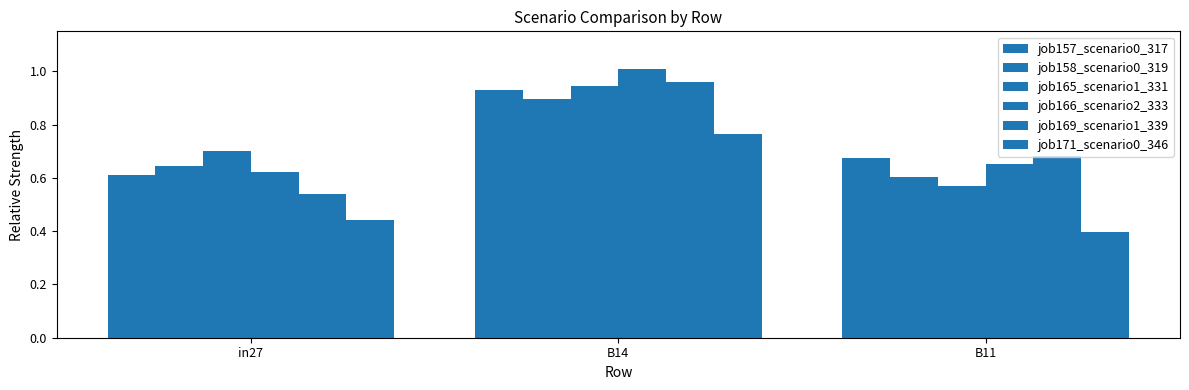

Are the bars horizontal?

No